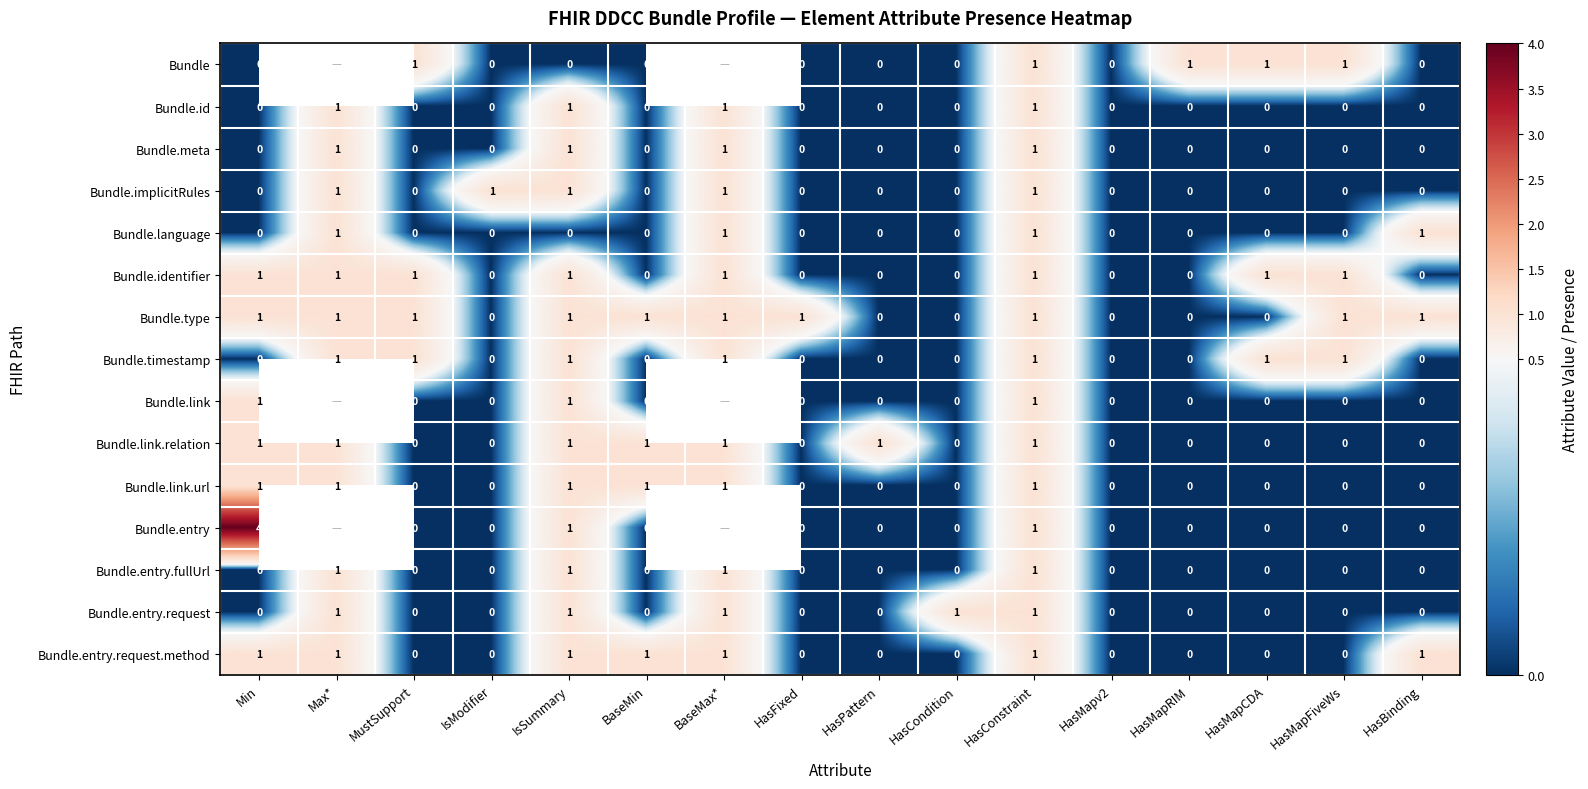

The Bundle.timestamp series shows 0 at HasCondition. True or false?

True